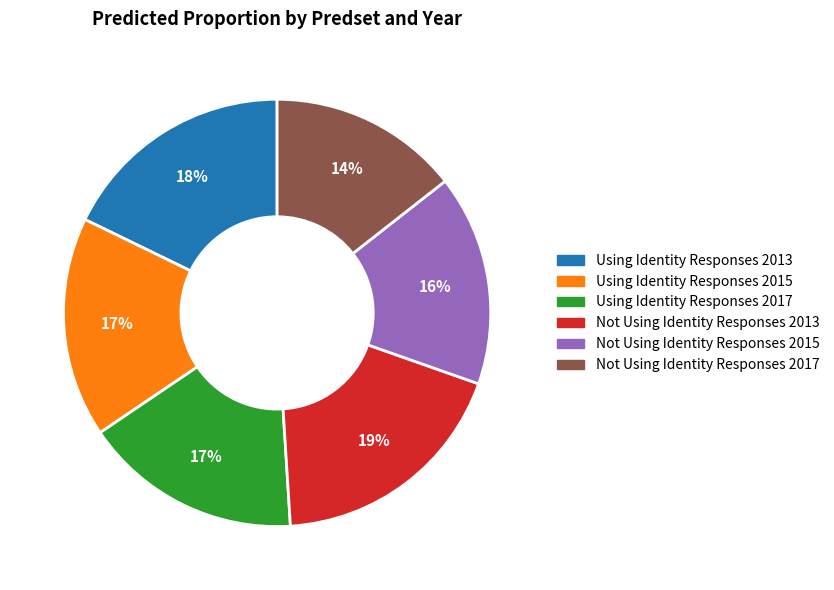

Combined, do Using Identity Responses 2017 and Not Using Identity Responses 2015 account for over 50%?

No